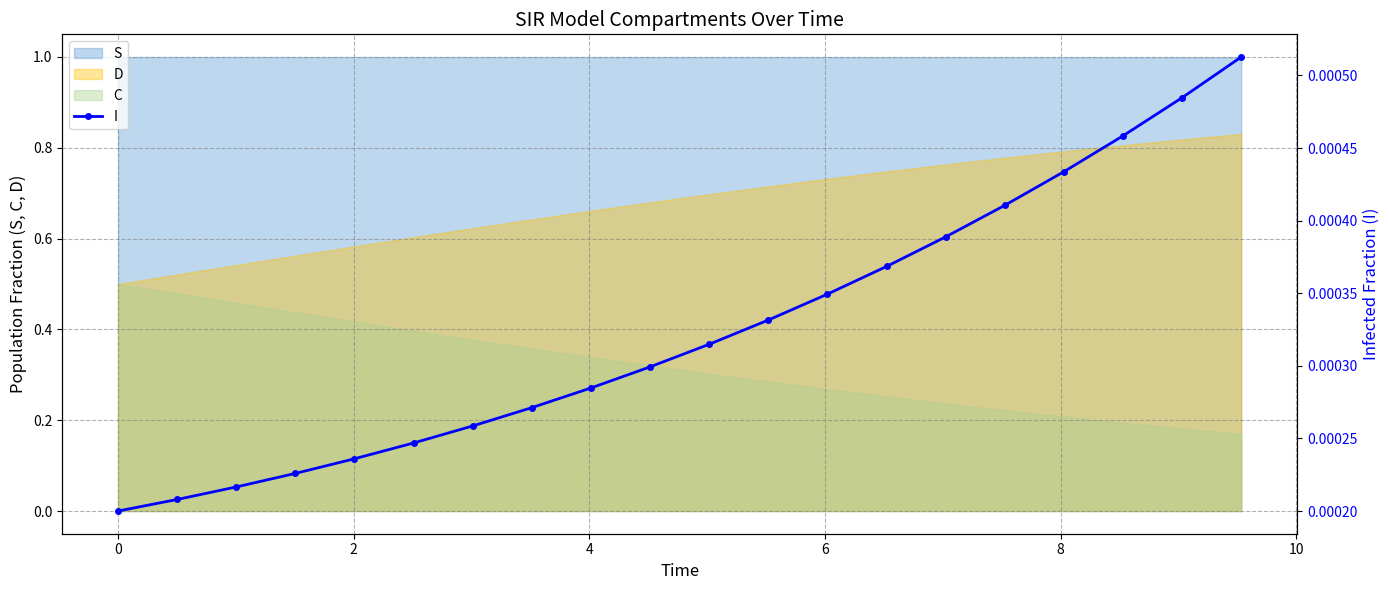

Count the values in the range 0 to 1.

20